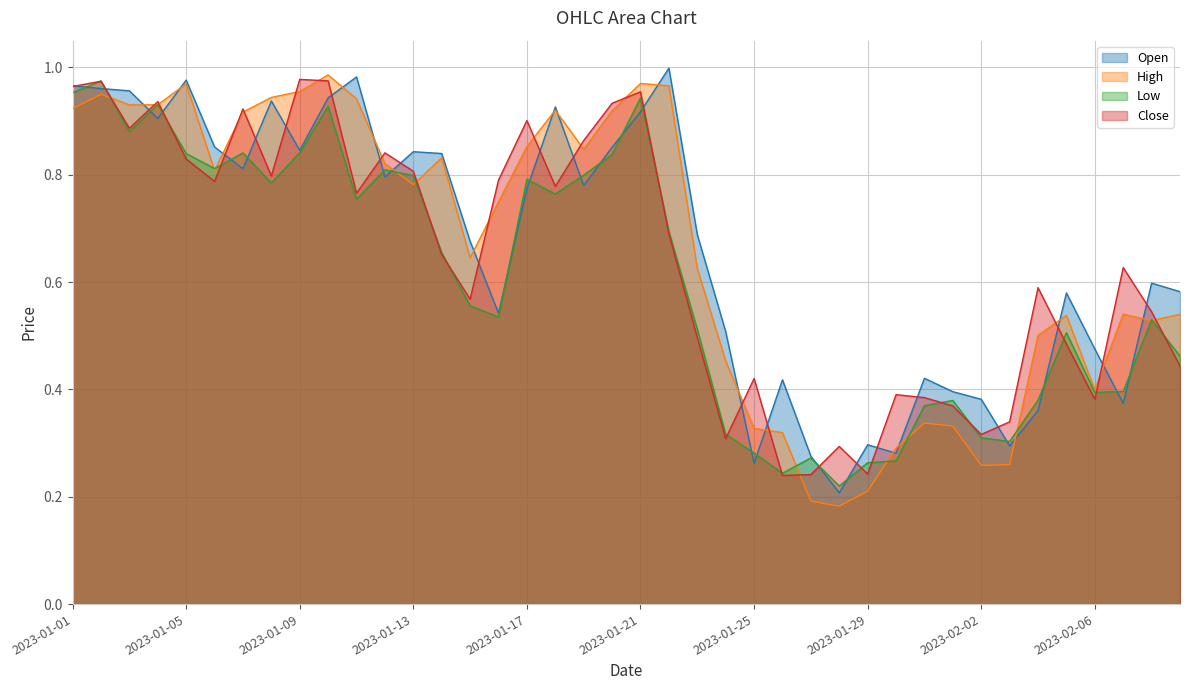

Which series has the largest total across all categories?

Open